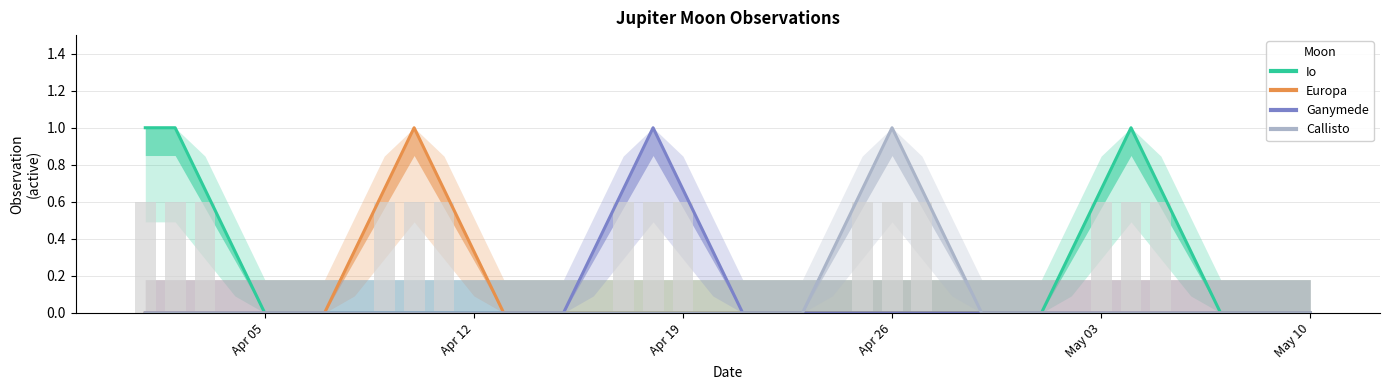

True or false: Io has a value of 0.4 at Apr 19.

False